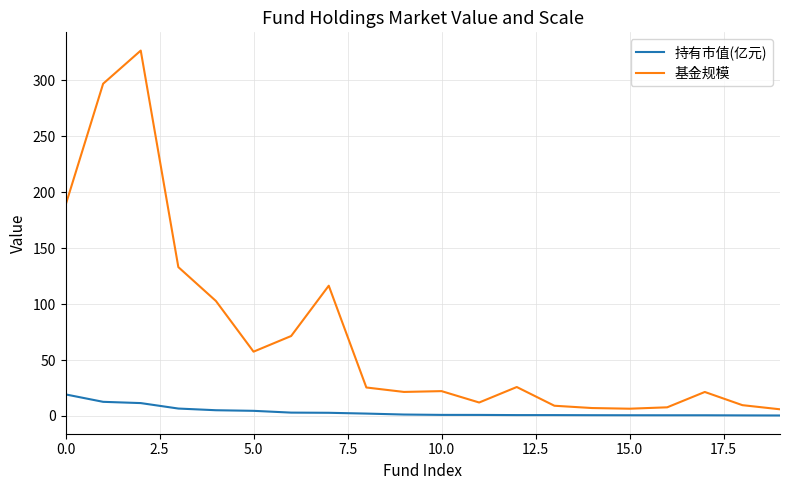

Which series has the largest total across all categories?

基金规模